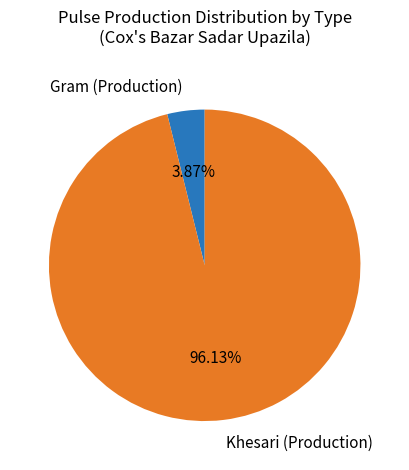

To the nearest percent, what percentage of the pie is Gram (Production)?

4%